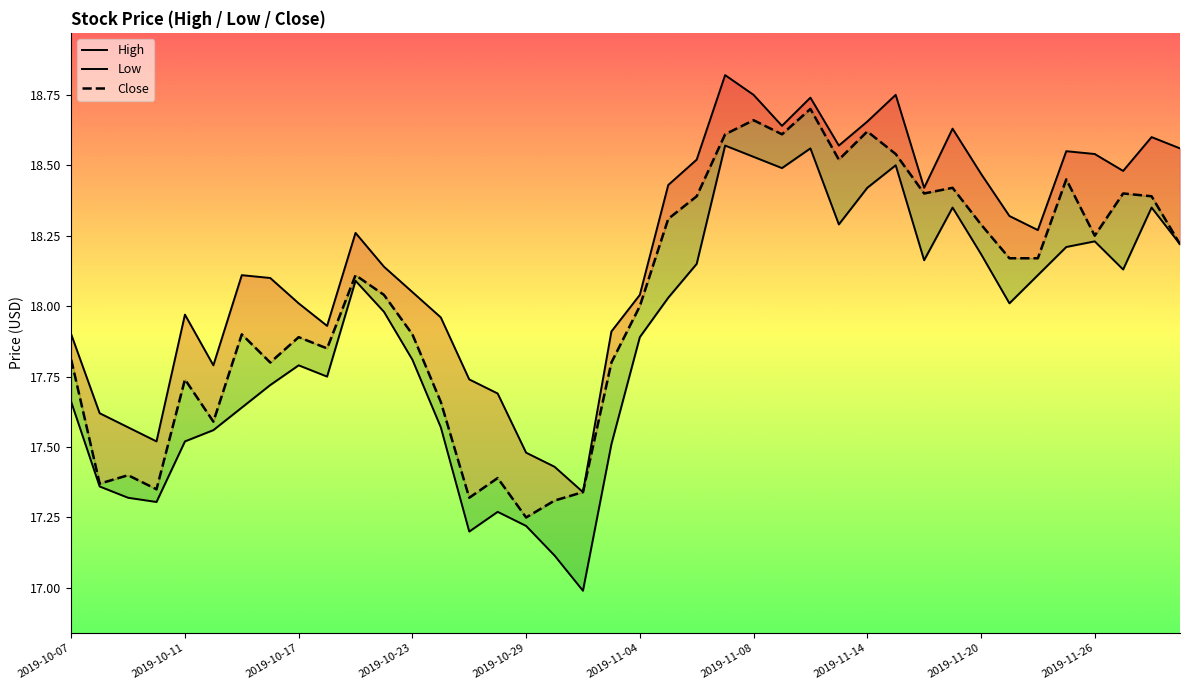

What is the sum of the Low values at 10 and 29?

36.6